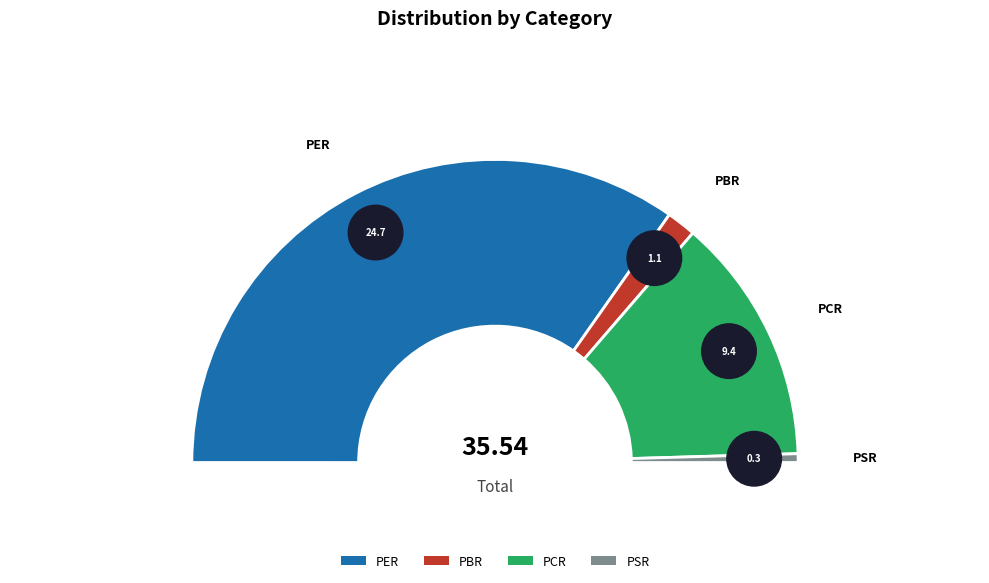

True or false: PBR accounts for 3% of the total.

True